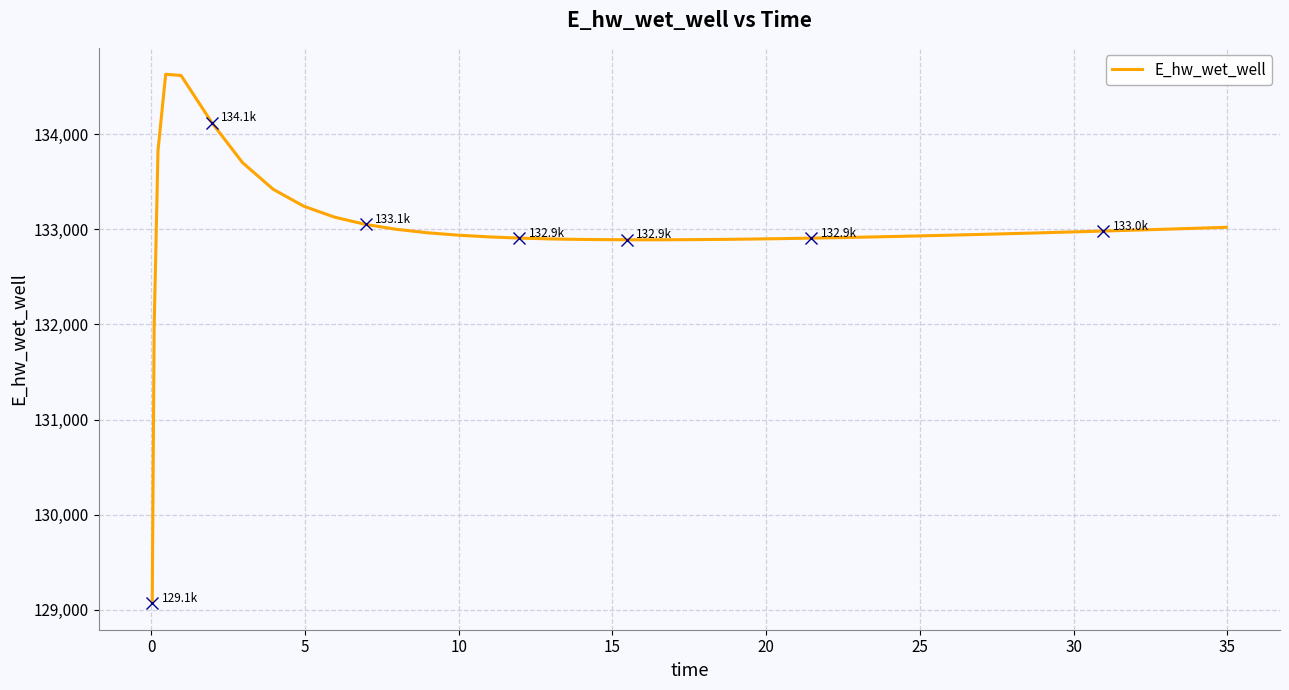

What is the difference between the maximum and minimum values?

5557.7